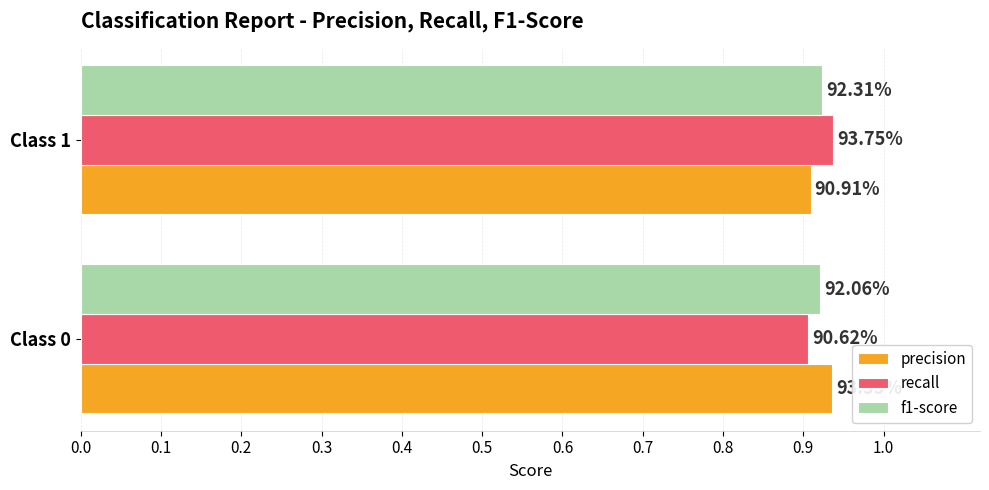

What are all the series names shown in the legend?

precision, recall, f1-score